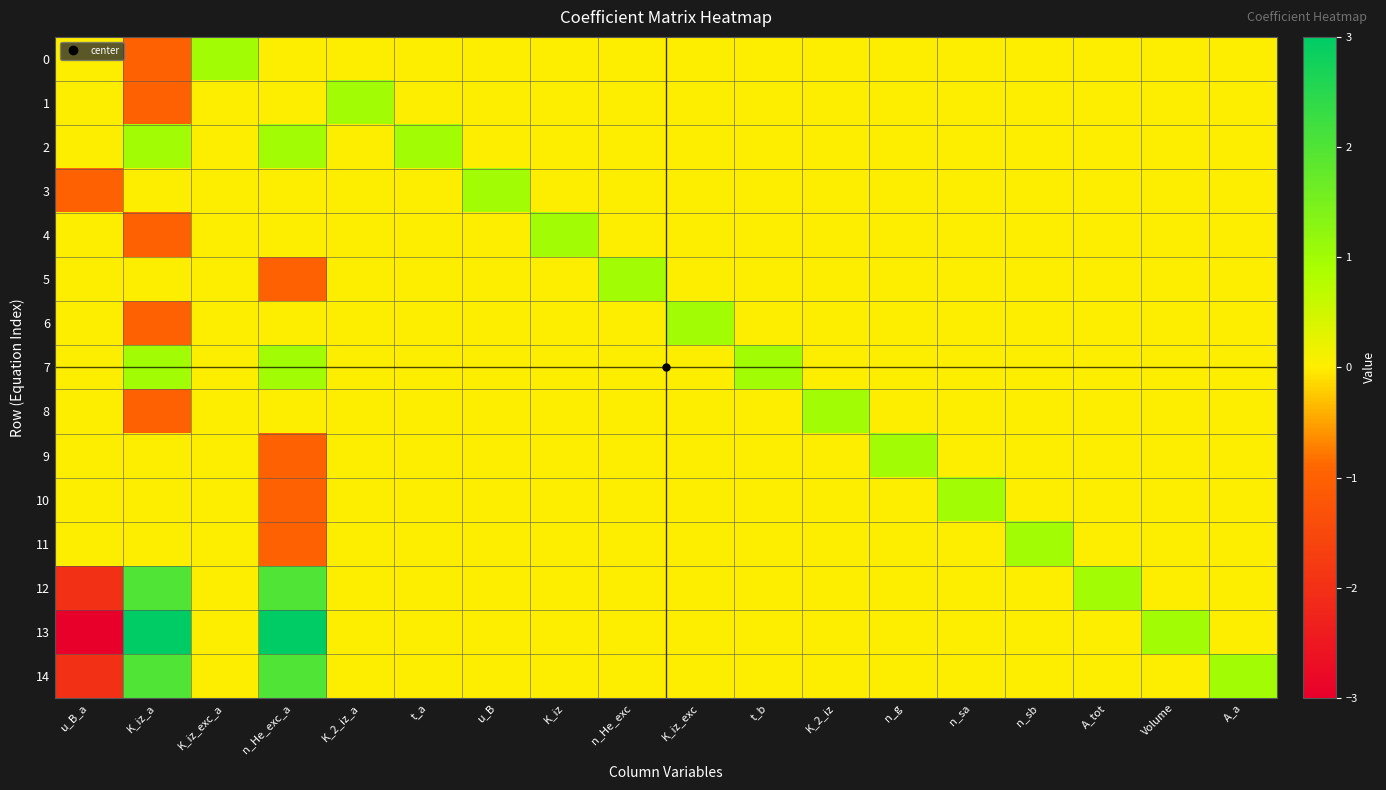

List the series in order of their peak value, highest first.

13, 12, 14, 0, 1, 2, 3, 4, 5, 6, 7, 8, 9, 10, 11